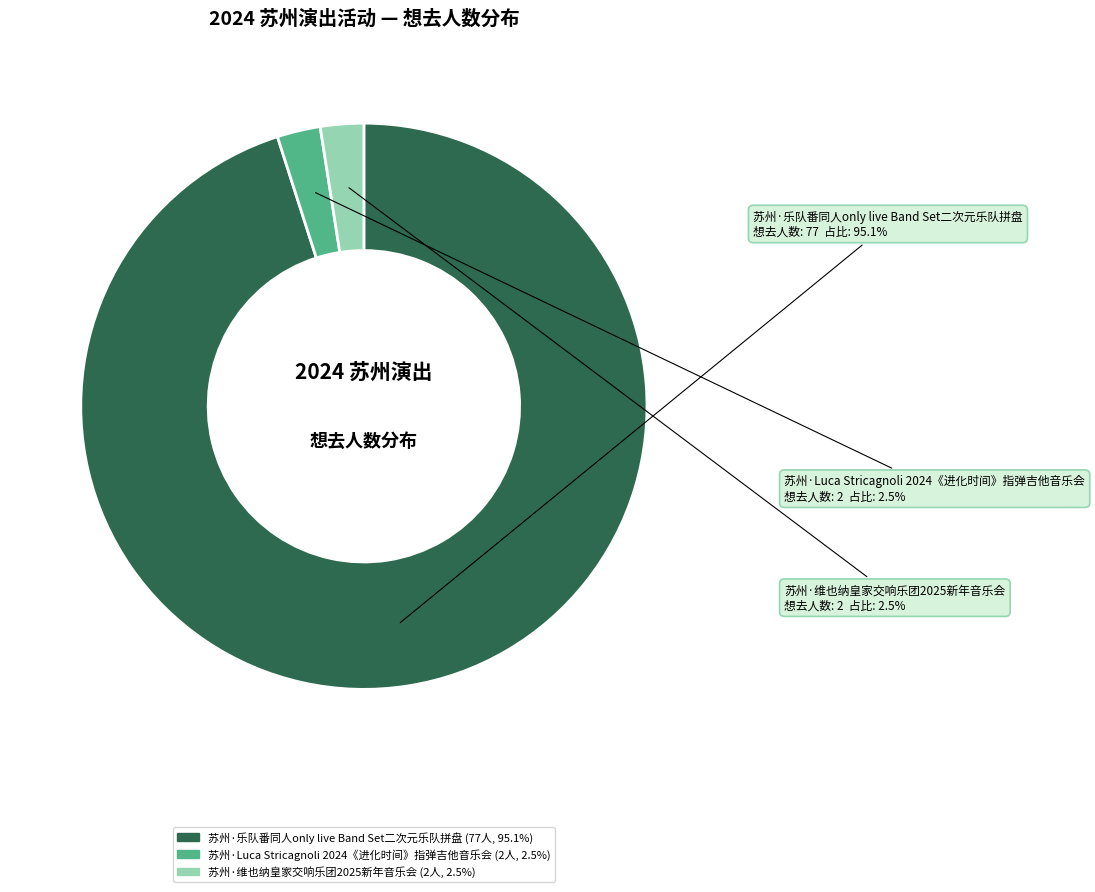

To the nearest percent, what is the average slice percentage?

33%